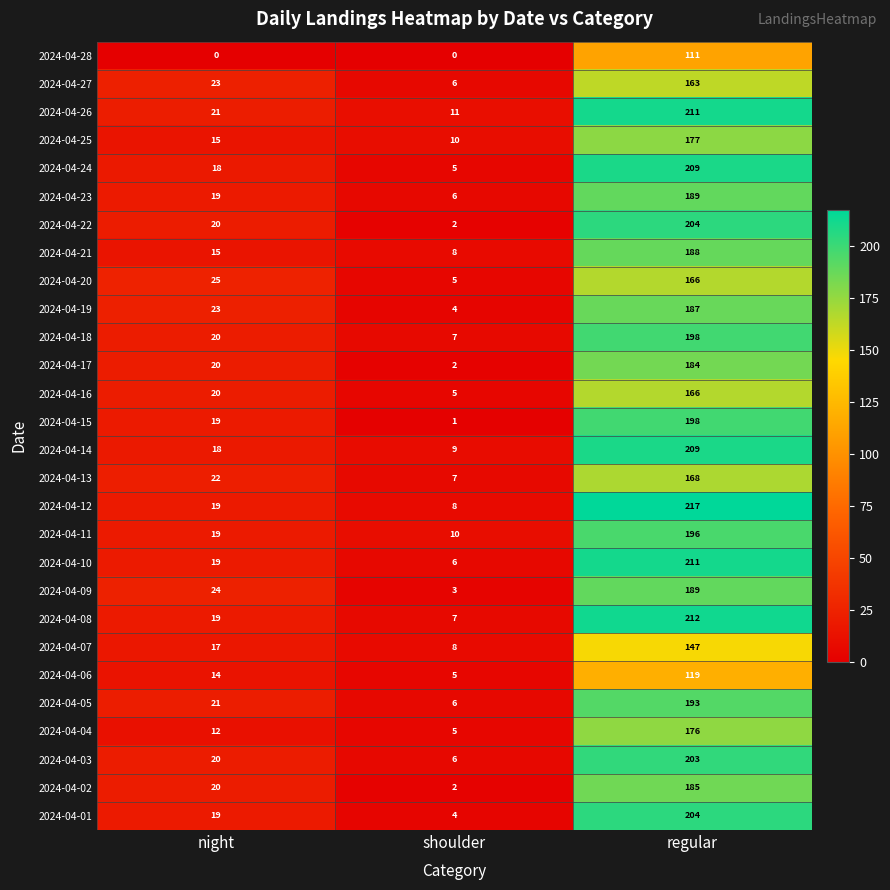

How many series are shown in this chart?

28